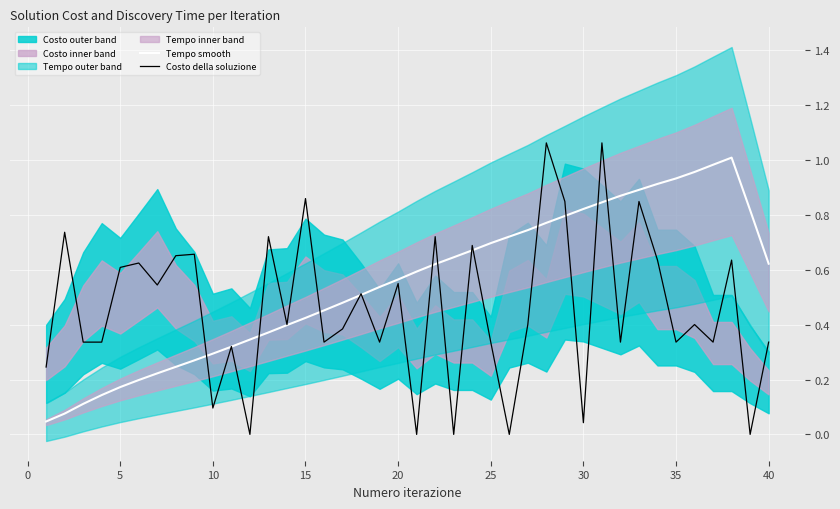

How many lines are shown in the chart?

2